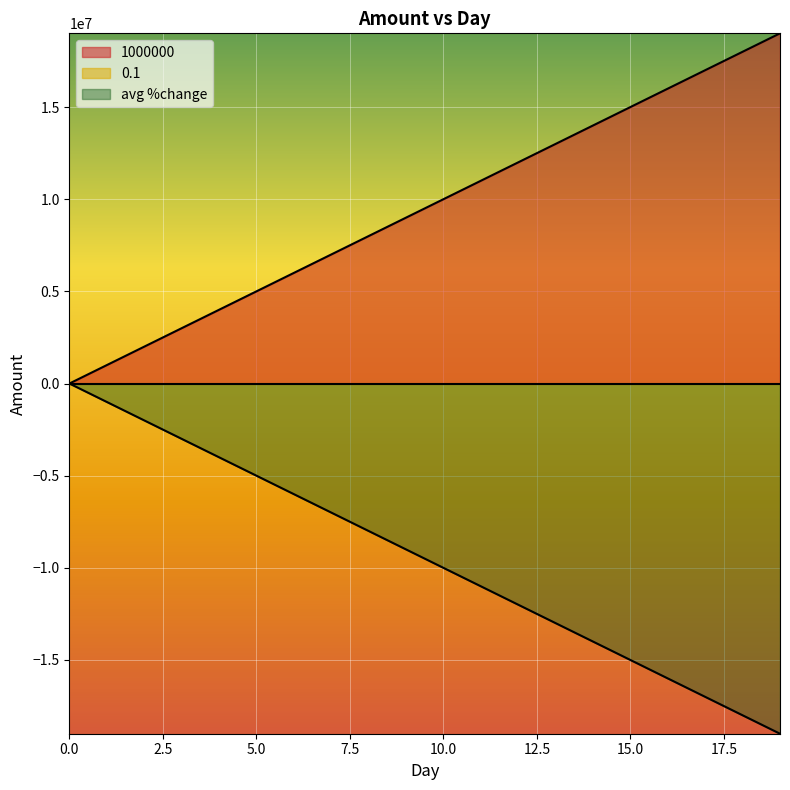

True or false: 1000000 has more than 1 interior local peaks.

False